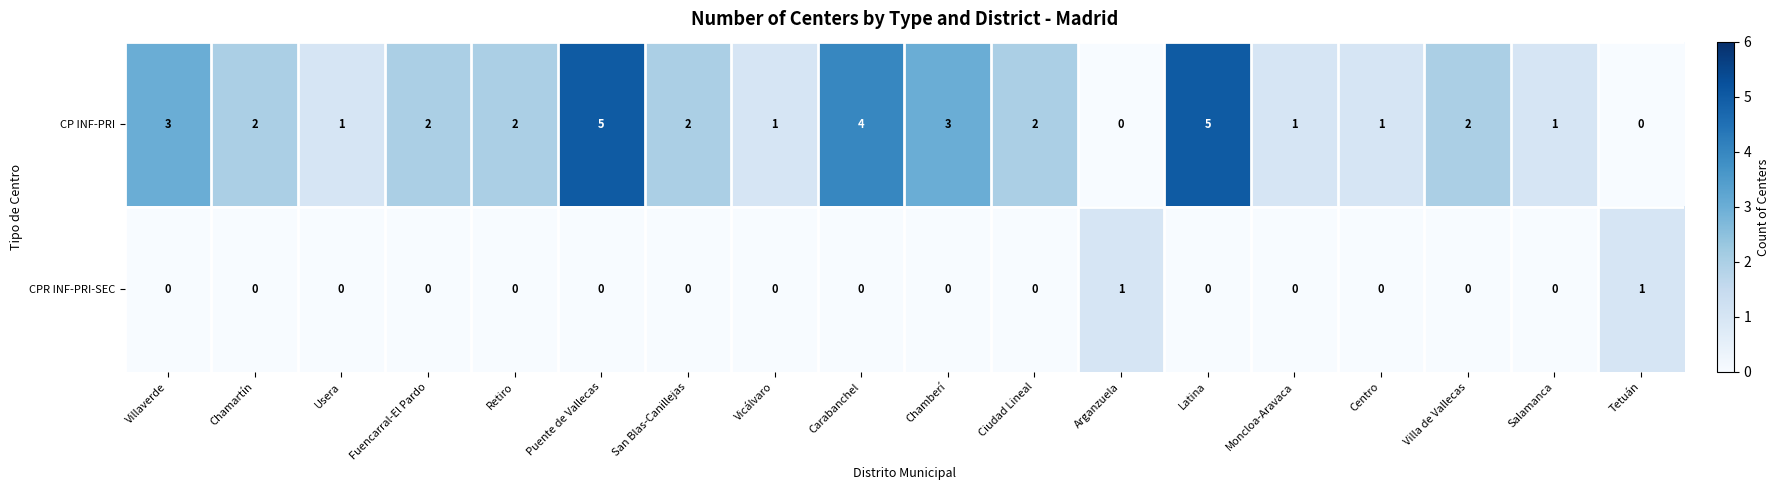

What is the greatest value displayed?

5